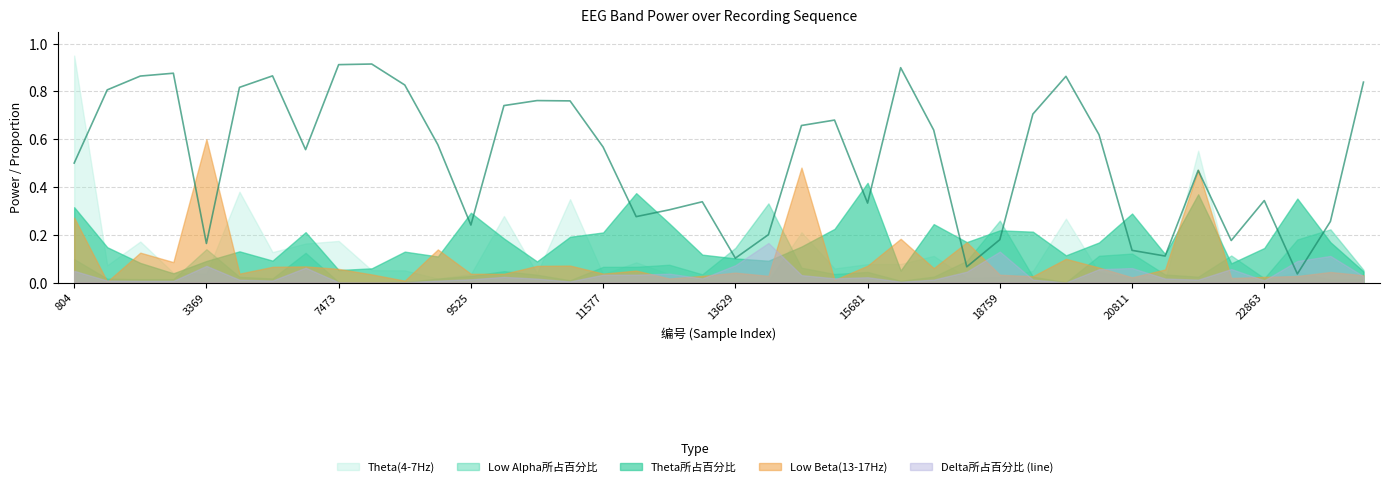

Reading left to right, extract all data points from this chart.

0.5	0.8	0.9	0.9	0.2	0.8	0.9	0.6	0.9	0.9	0.8	0.6	0.2	0.7	0.8	0.8	0.6	0.3	0.3	0.3	0.1	0.2	0.7	0.7	0.3	0.9	0.6	0.1	0.2	0.7	0.9	0.6	0.1	0.1	0.5	0.2	0.3	0.0	0.3	0.8